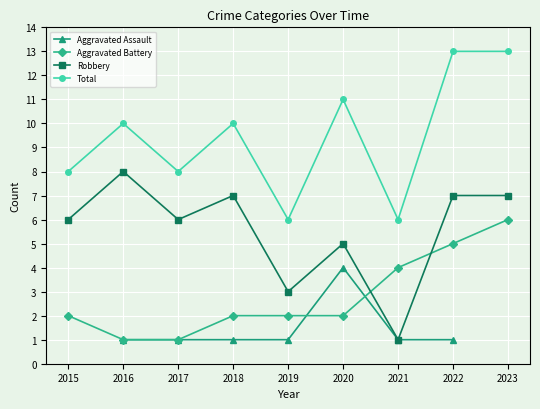

At which category does the chart reach its peak across all series?

2022